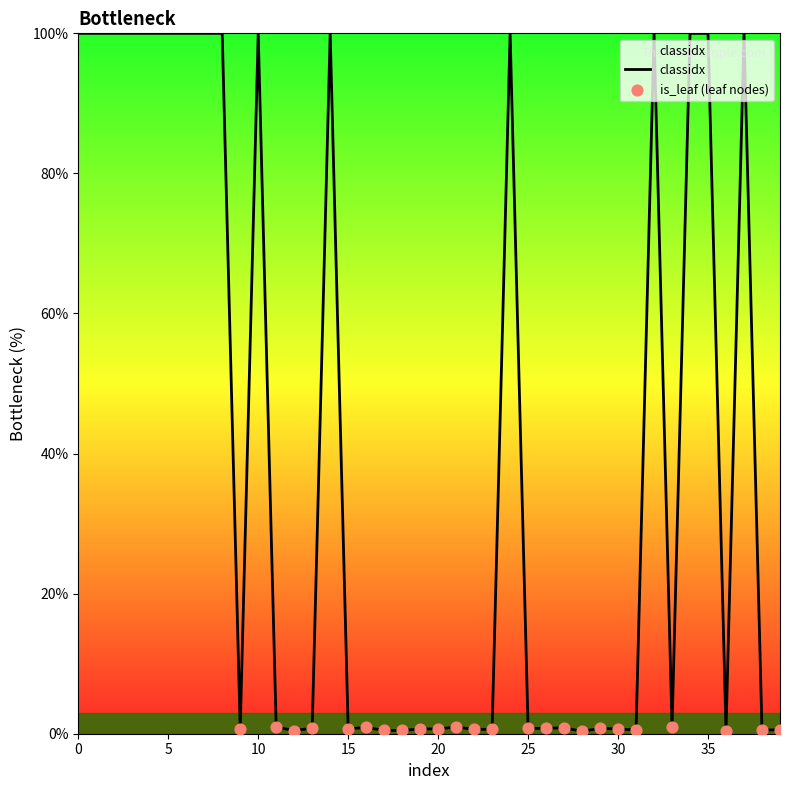

What is the greatest value displayed?

100.0